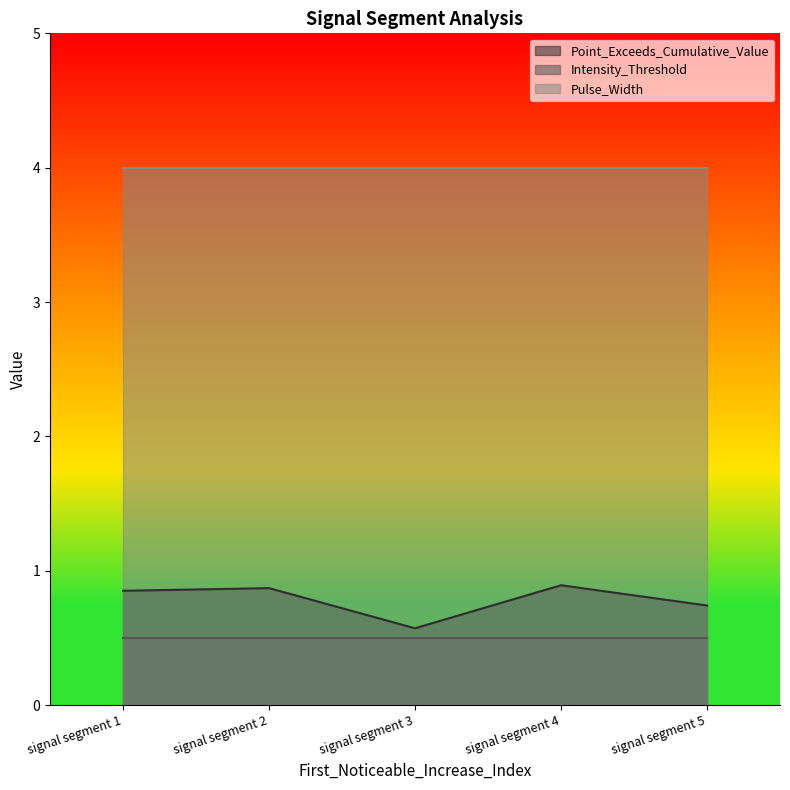

Reading right to left, list all the values displayed in this chart.

Point_Exceeds_Cumulative_Value: signal segment 5=0.7	signal segment 4=0.9	signal segment 3=0.6	signal segment 2=0.9	signal segment 1=0.9
Intensity_Threshold: signal segment 5=0.5	signal segment 4=0.5	signal segment 3=0.5	signal segment 2=0.5	signal segment 1=0.5
Pulse_Width: signal segment 5=4.0	signal segment 4=4.0	signal segment 3=4.0	signal segment 2=4.0	signal segment 1=4.0